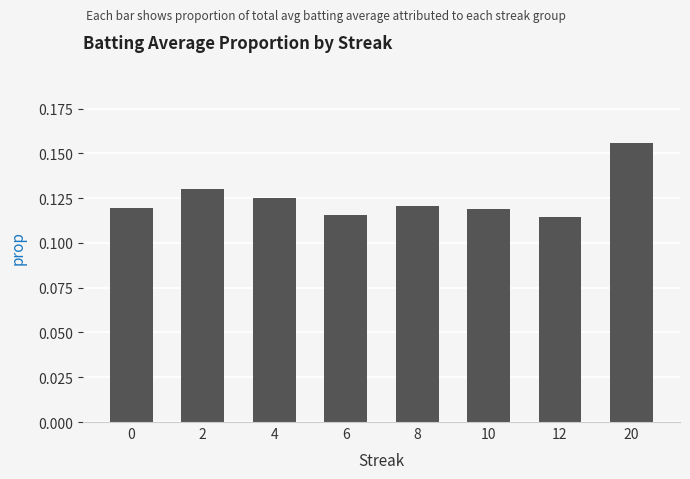

Which has a higher value, 4 or 8?

4